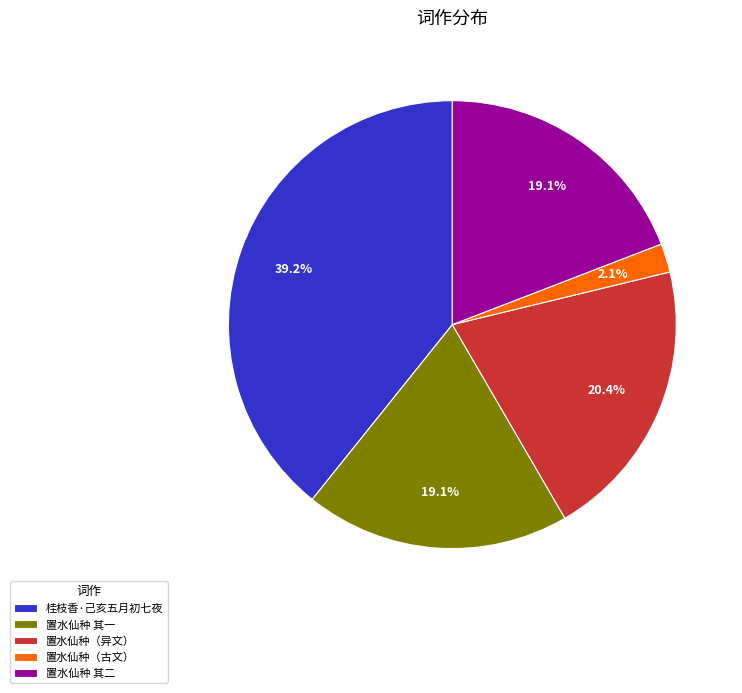

What is the ratio of the value at 置水仙种 其二 to the value at 置水仙种 其一?

1.0